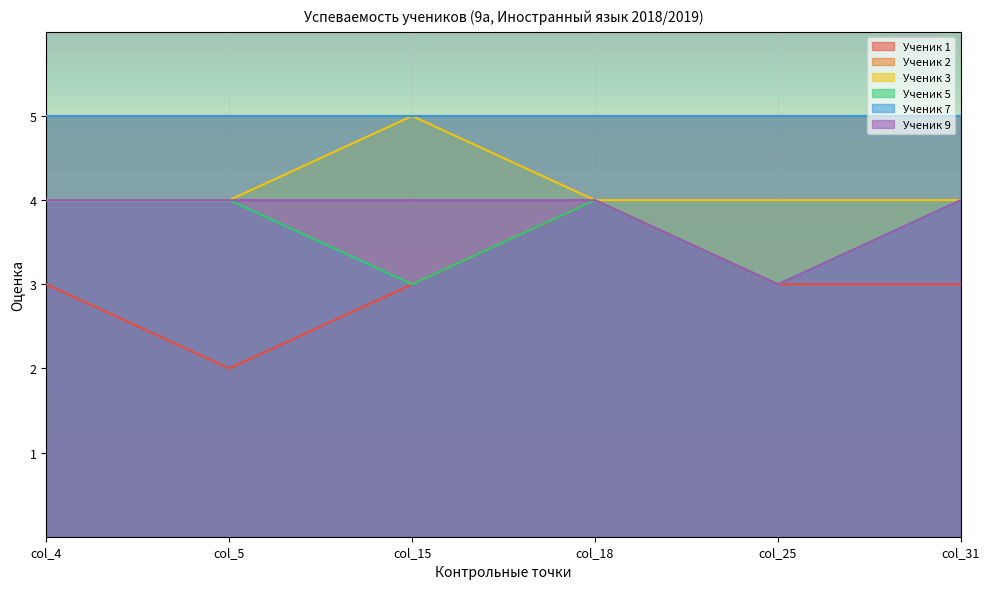

In Ученик 1, how many points are lower than both neighbors (excluding endpoints)?

1